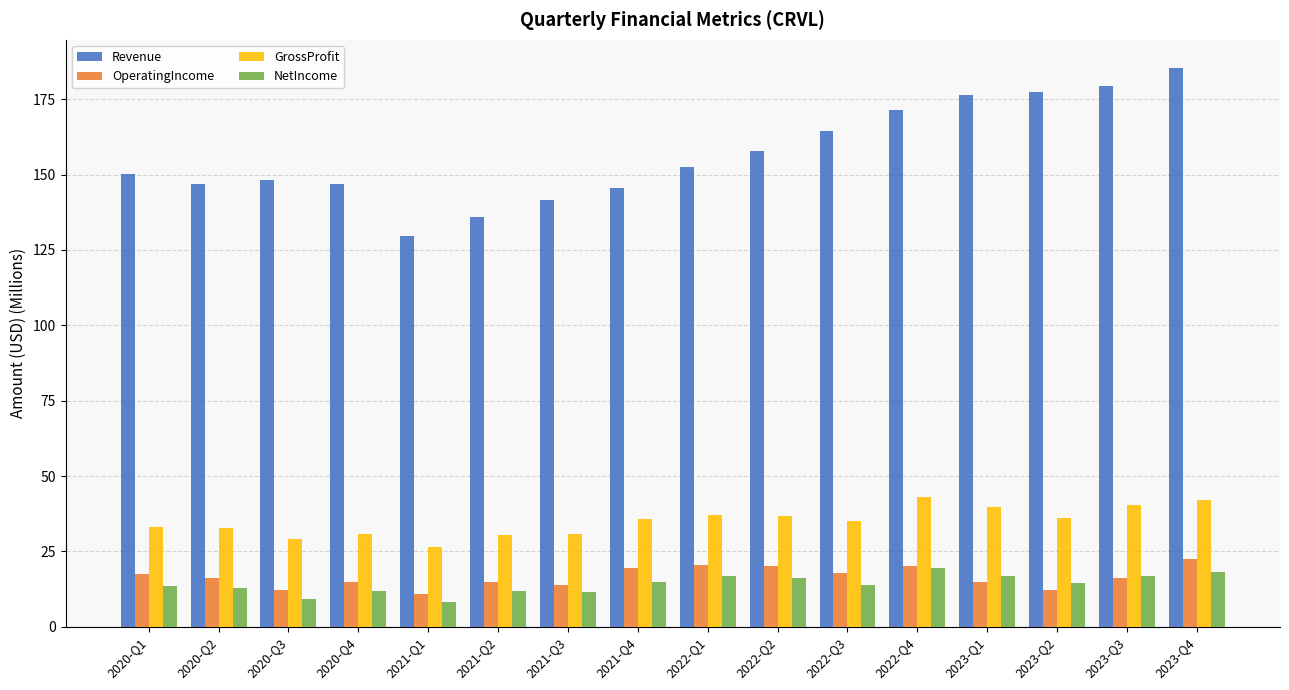

Is the value of GrossProfit at 2023-Q1 greater than the value of OperatingIncome at 2021-Q4?

Yes